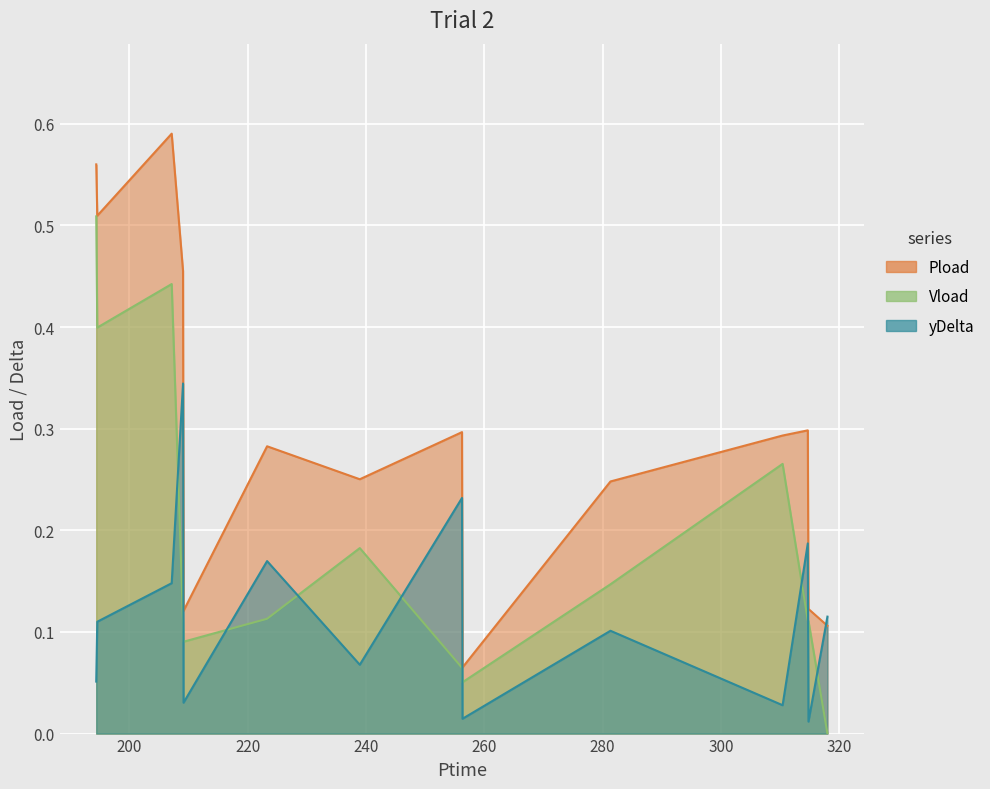

At how many categories does at least one series exceed 0?

14